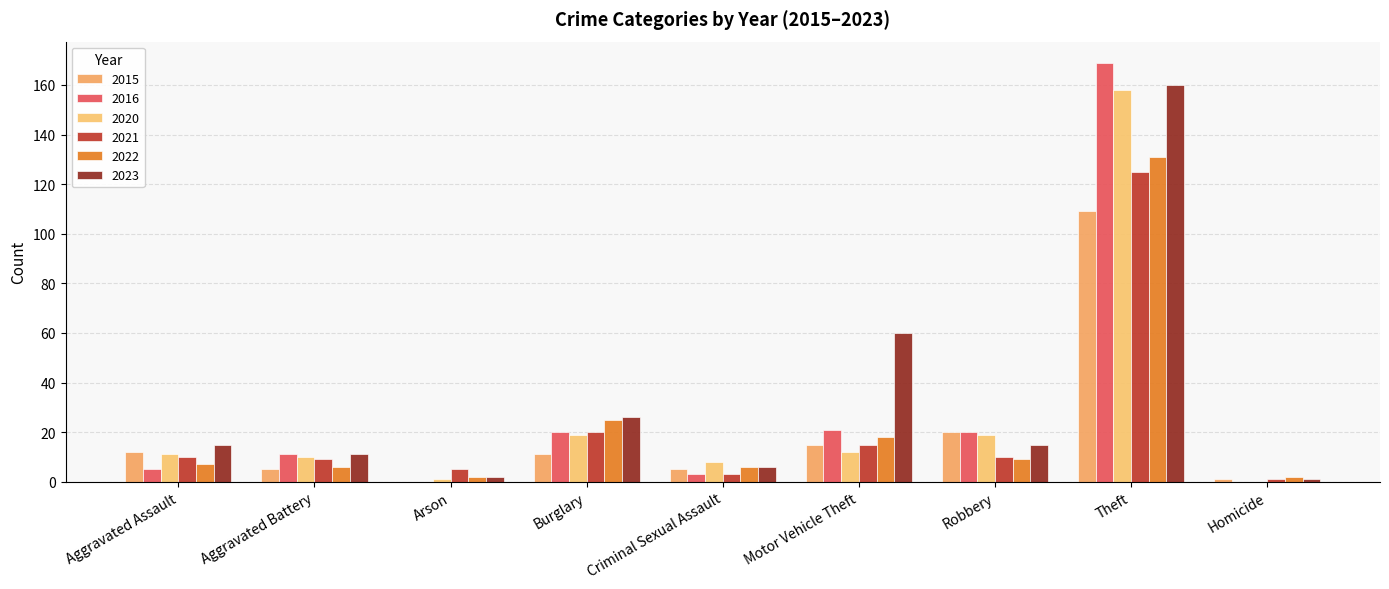

Are the bars grouped side by side (vs. stacked)?

Yes